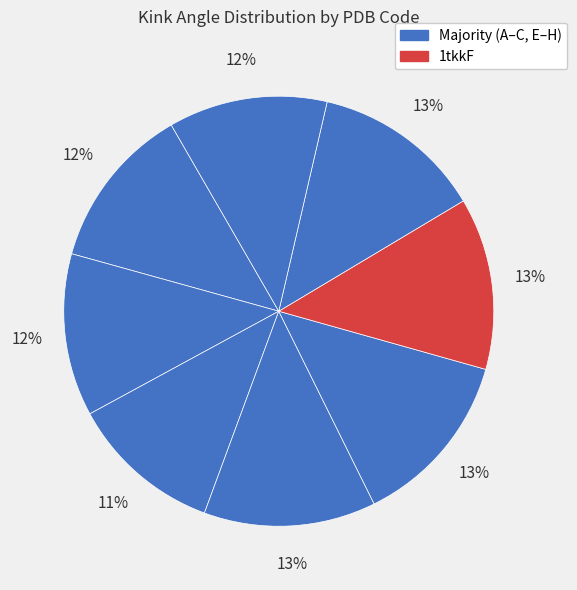

Count the number of slices in the pie.

8